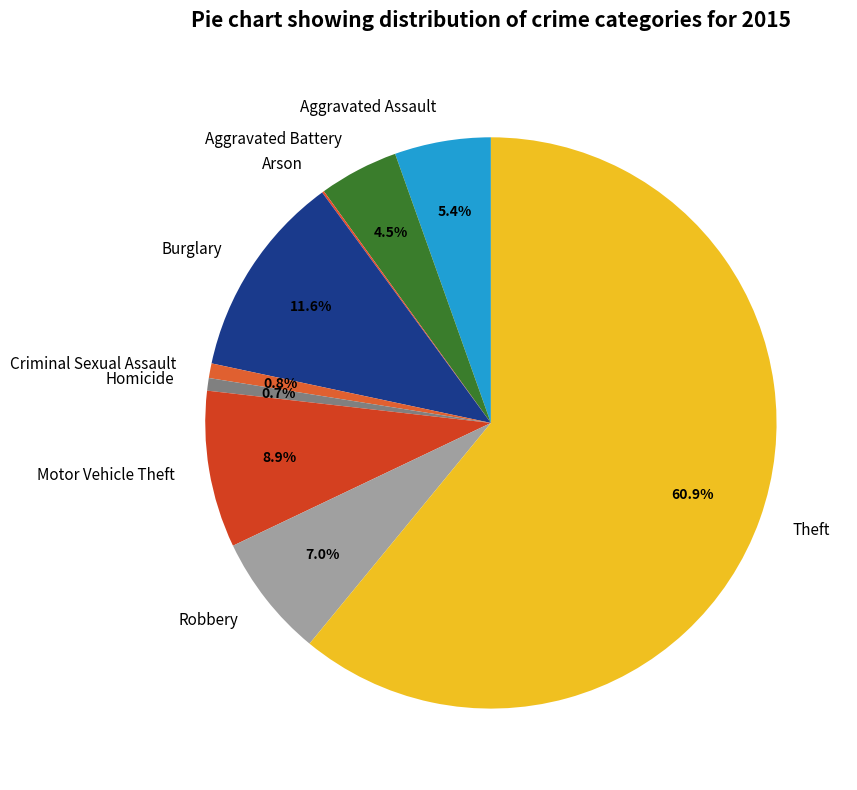

Which slice is the largest?

Theft